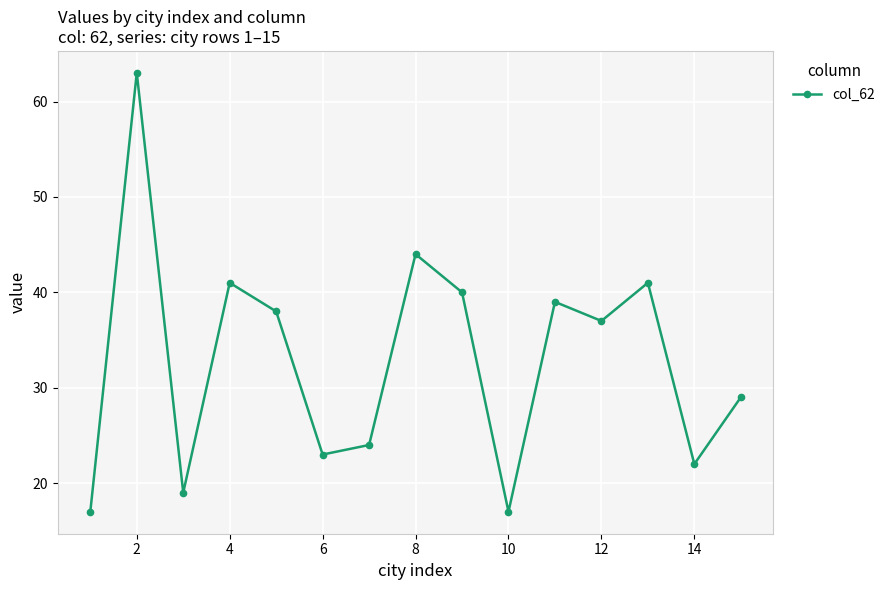

Reading left to right, list all the values displayed in this chart.

17	63	19	41	38	23	24	44	40	17	39	37	41	22	29